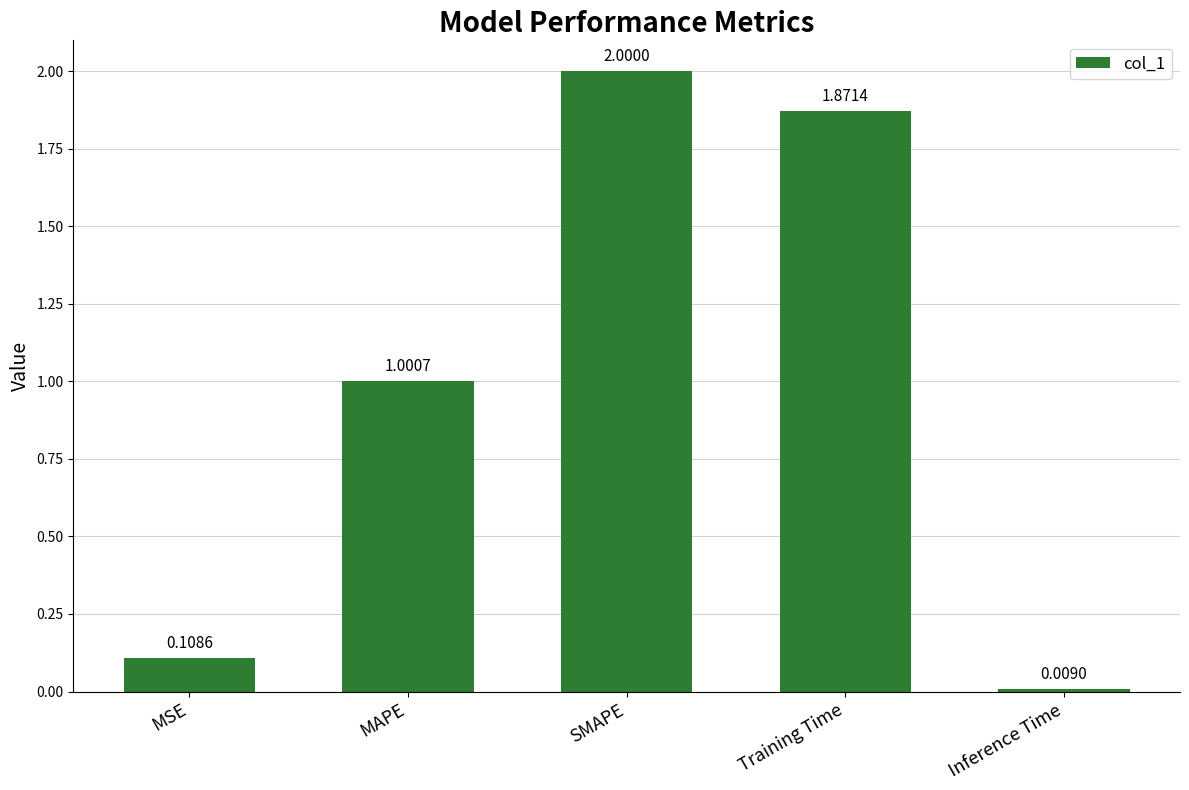

What is the sum of the values at Inference Time and MAPE?

1.0